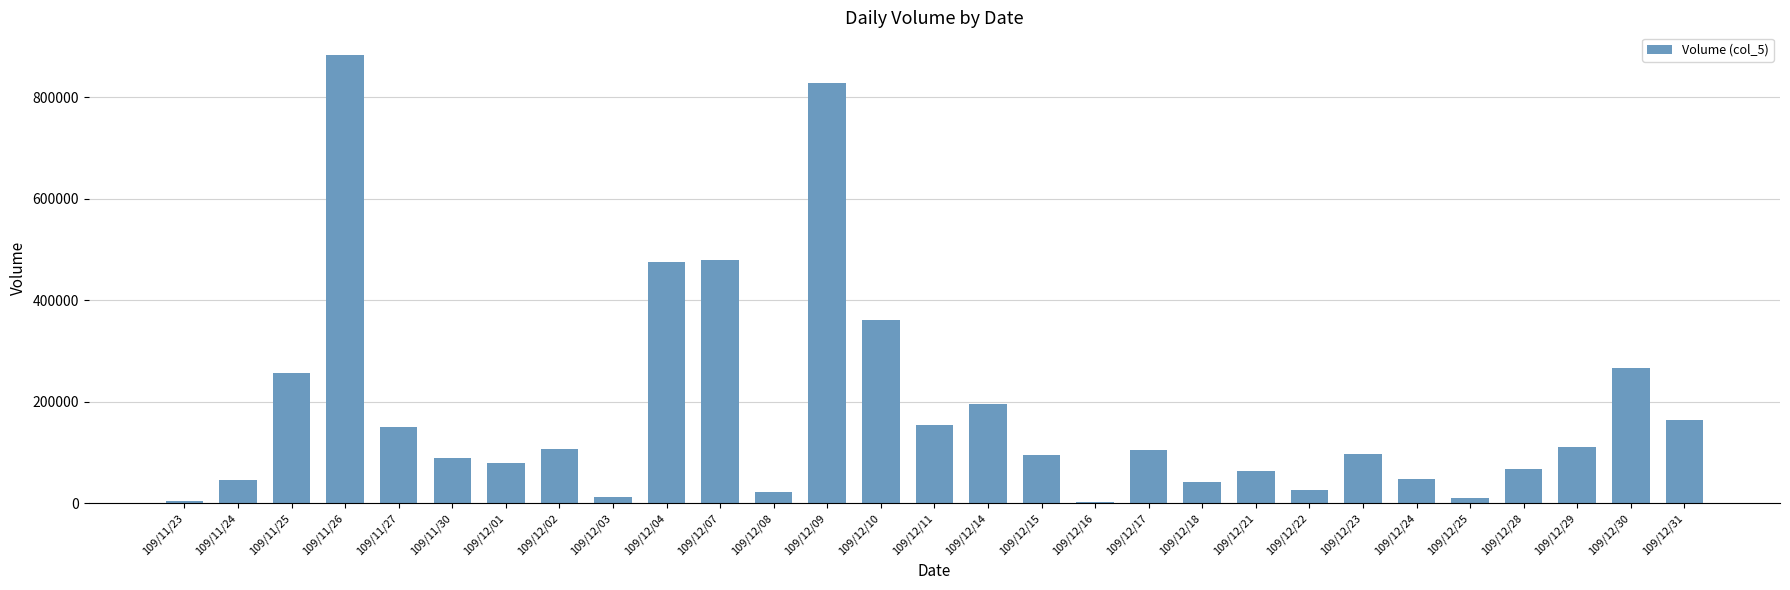

Are the bars grouped side by side (vs. stacked)?

No